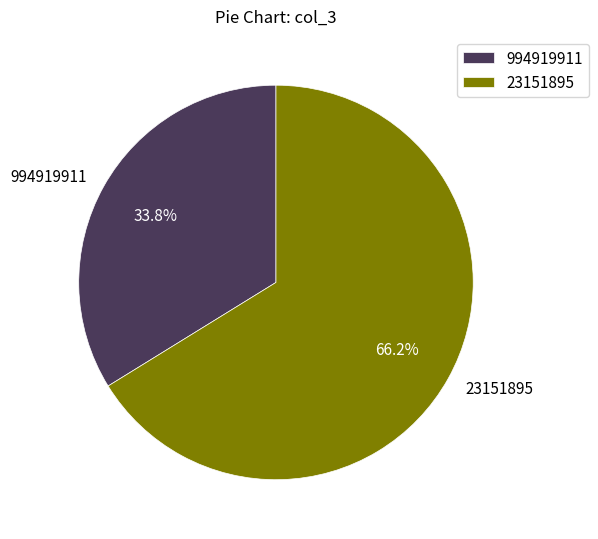

What percentage is NOT represented by 23151895?

33.8%